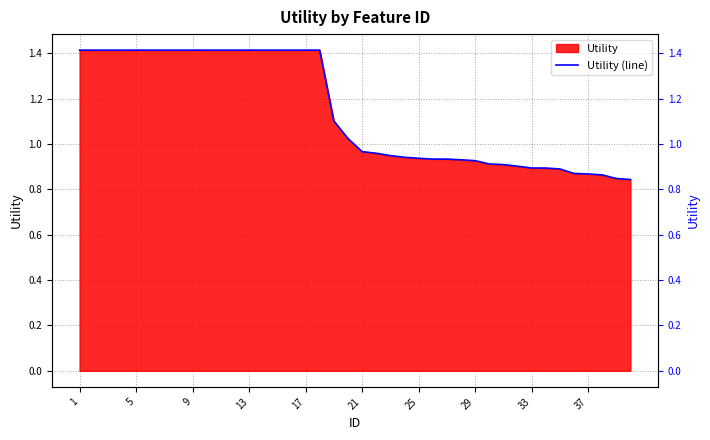

Reading right to left, transcribe all the data shown in this chart.

0.8	0.8	0.9	0.9	0.9	0.9	0.9	0.9	0.9	0.9	0.9	0.9	0.9	0.9	0.9	0.9	0.9	0.9	1.0	1.0	1.0	1.1	1.4	1.4	1.4	1.4	1.4	1.4	1.4	1.4	1.4	1.4	1.4	1.4	1.4	1.4	1.4	1.4	1.4	1.4